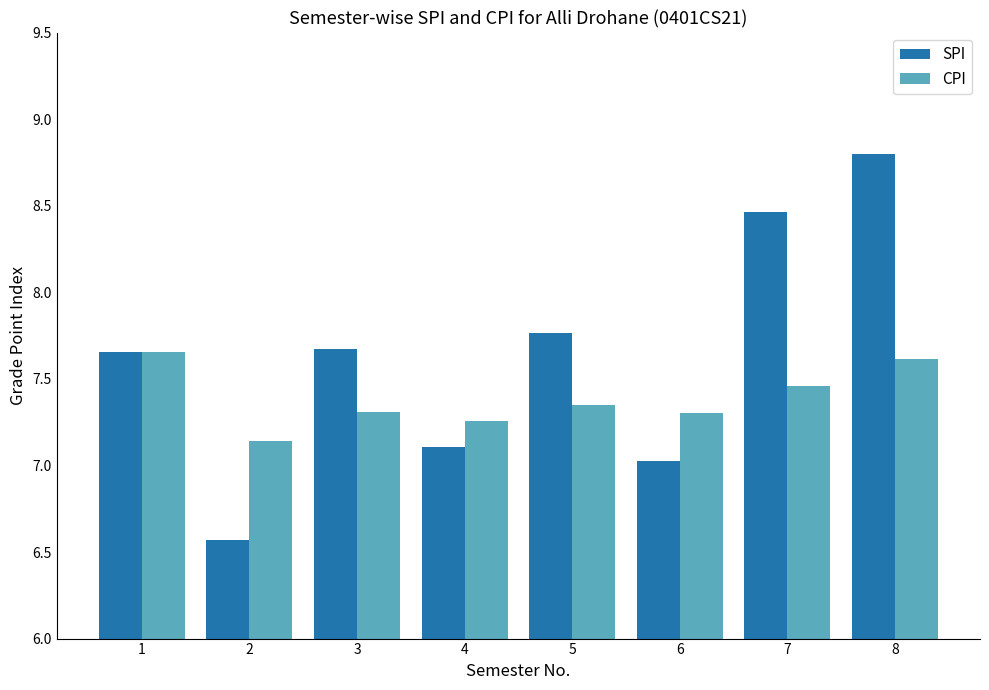

Count the number of data series in this chart.

2